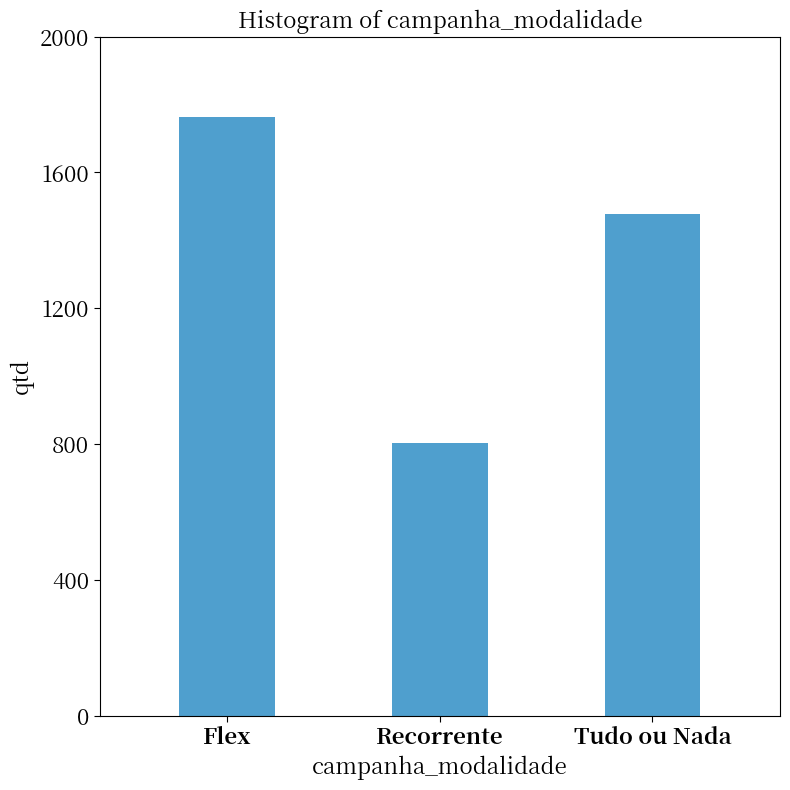

How many distinct data groups are displayed?

1